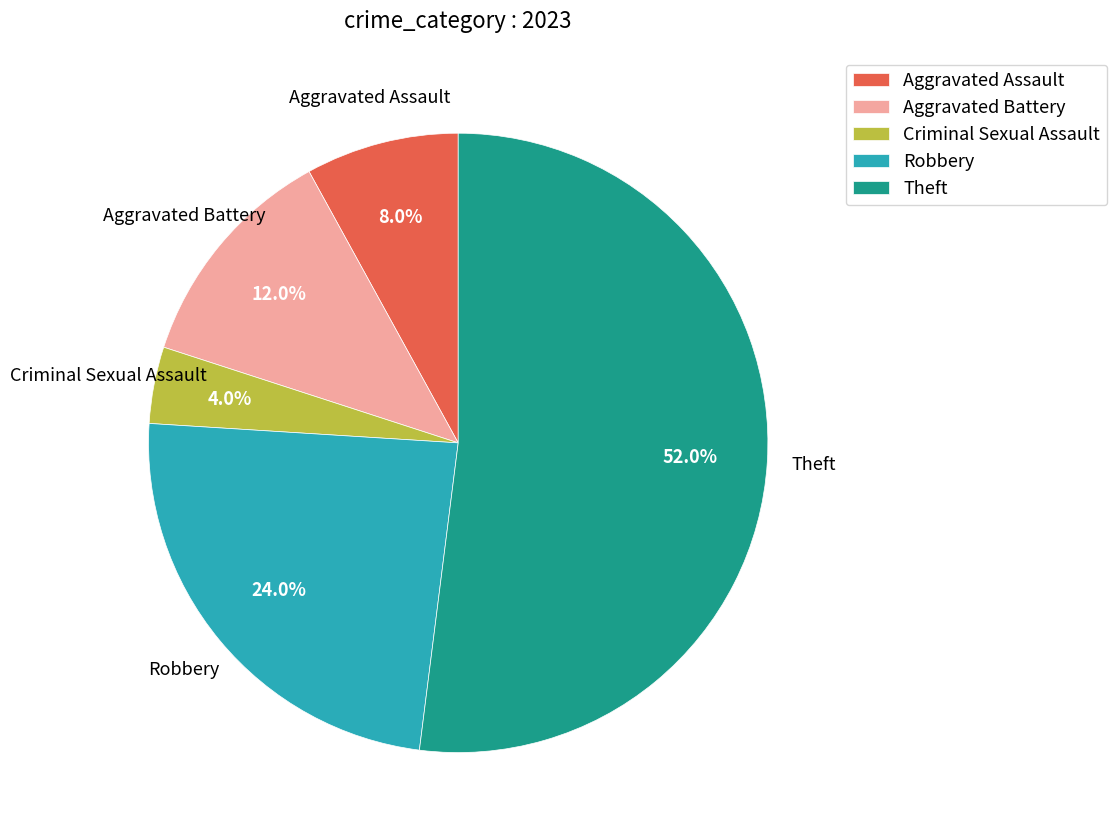

How many segments does this pie chart have?

5